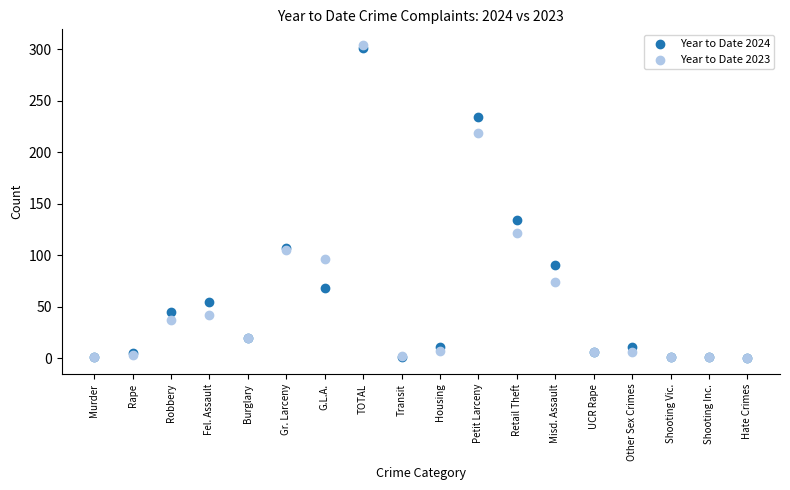

Across all series, what Y value is closest to 152?

134